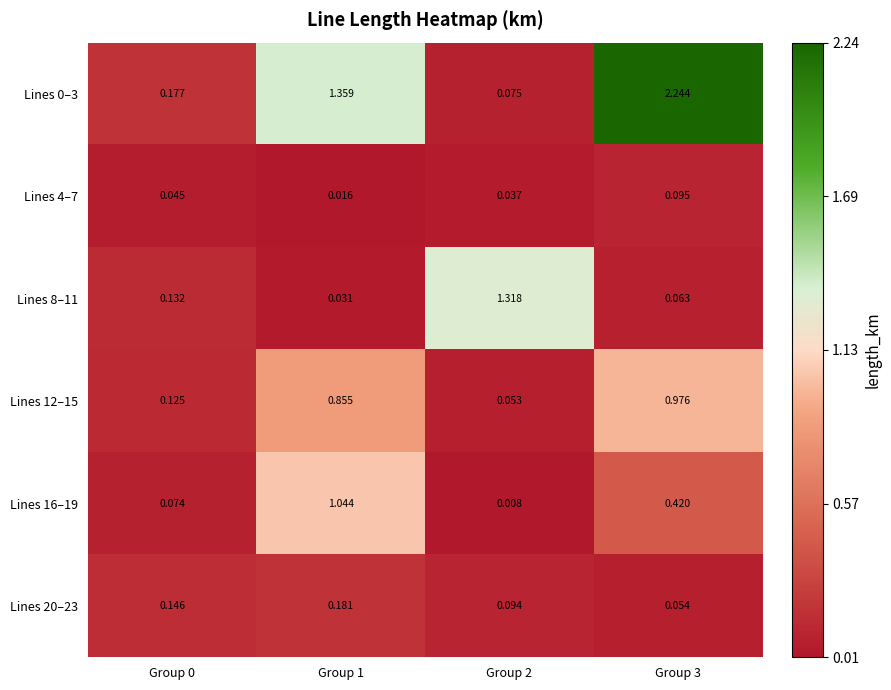

Reading left to right, what are all the values shown in this chart?

Lines 0–3: Group 0=0.2	Group 1=1.4	Group 2=0.1	Group 3=2.2
Lines 4–7: Group 0=0.0	Group 1=0.0	Group 2=0.0	Group 3=0.1
Lines 8–11: Group 0=0.1	Group 1=0.0	Group 2=1.3	Group 3=0.1
Lines 12–15: Group 0=0.1	Group 1=0.9	Group 2=0.1	Group 3=1.0
Lines 16–19: Group 0=0.1	Group 1=1.0	Group 2=0.0	Group 3=0.4
Lines 20–23: Group 0=0.1	Group 1=0.2	Group 2=0.1	Group 3=0.1